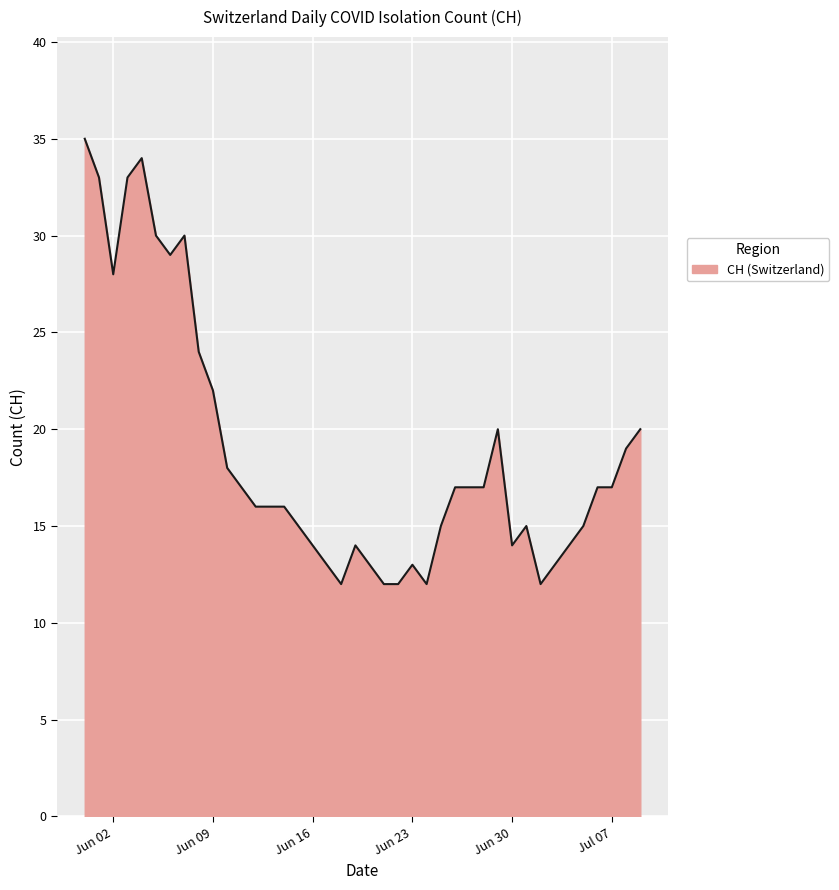

What is the smallest value displayed?

12